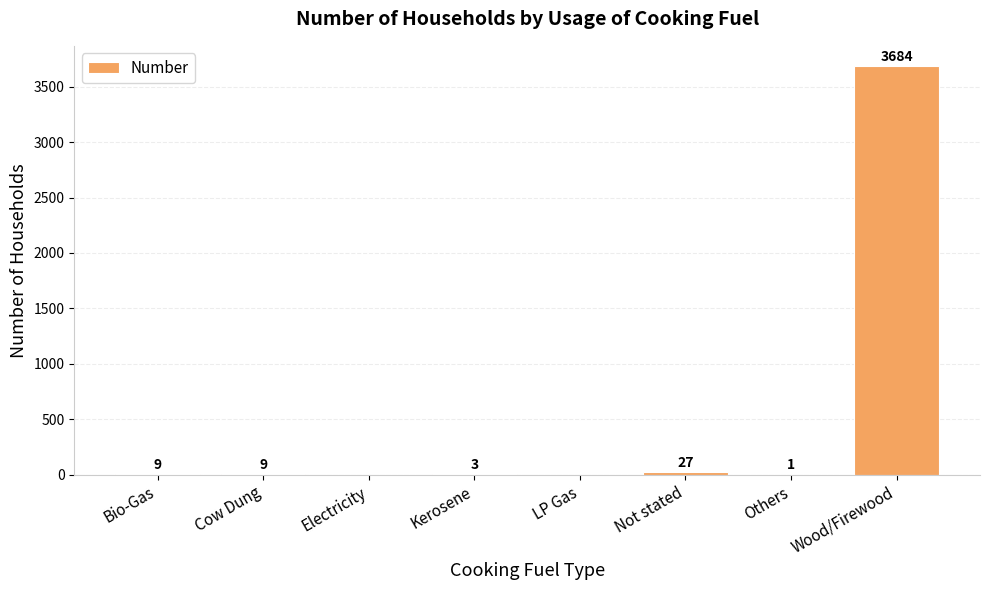

What is the change in value from Kerosene to LP Gas?

-3